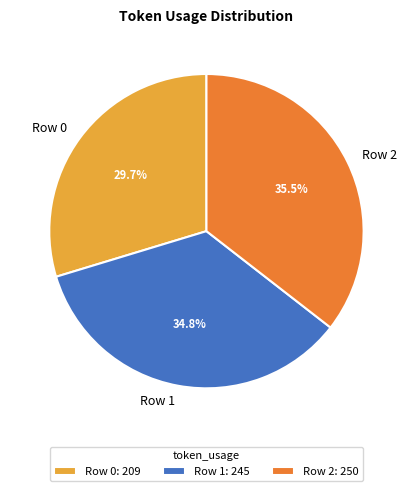

Does Row 0 represent more than half of the total?

No